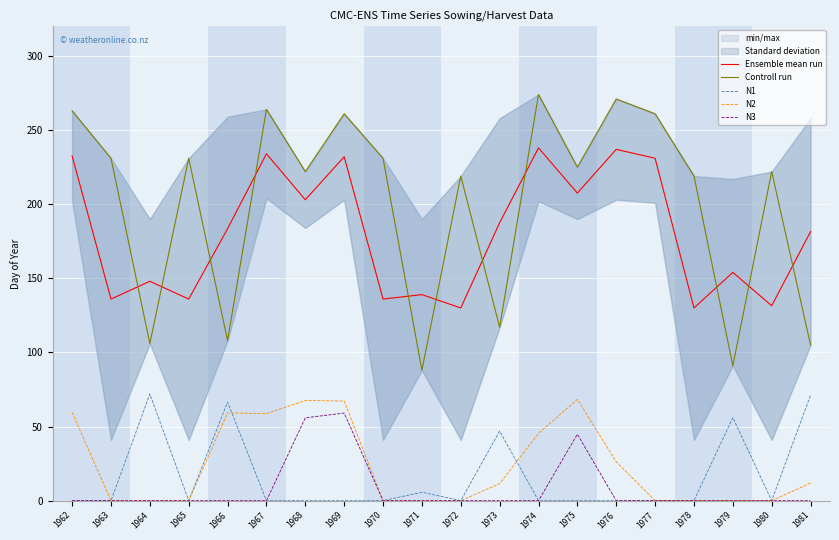

How many values in the Controll run series are below 225?

10